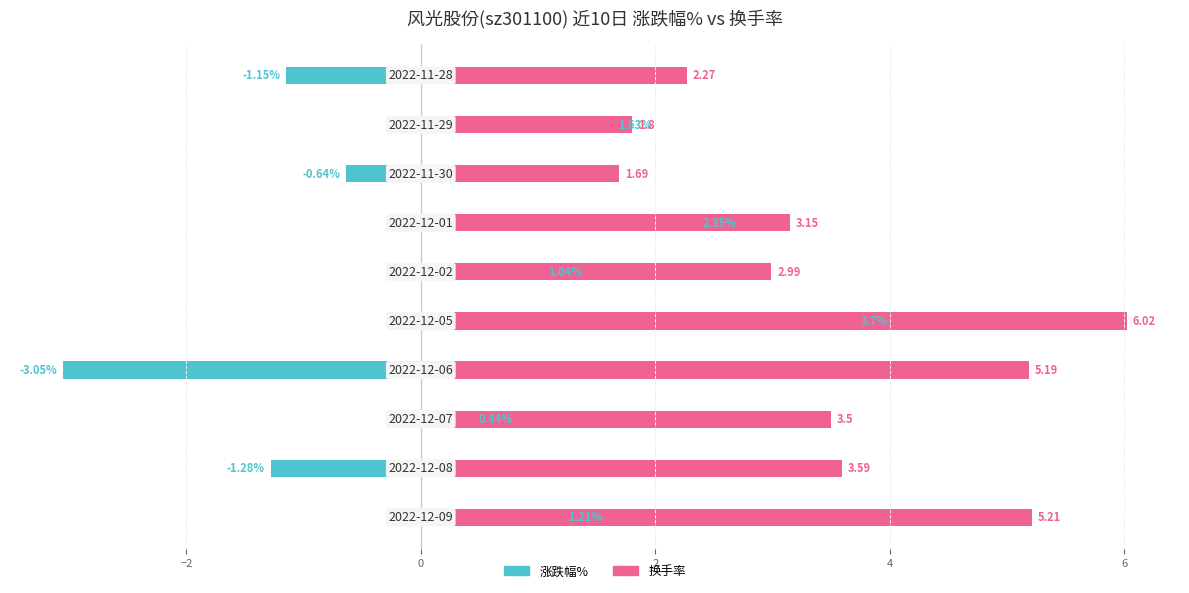

What are all the series names shown in the legend?

涨跌幅%, 换手率